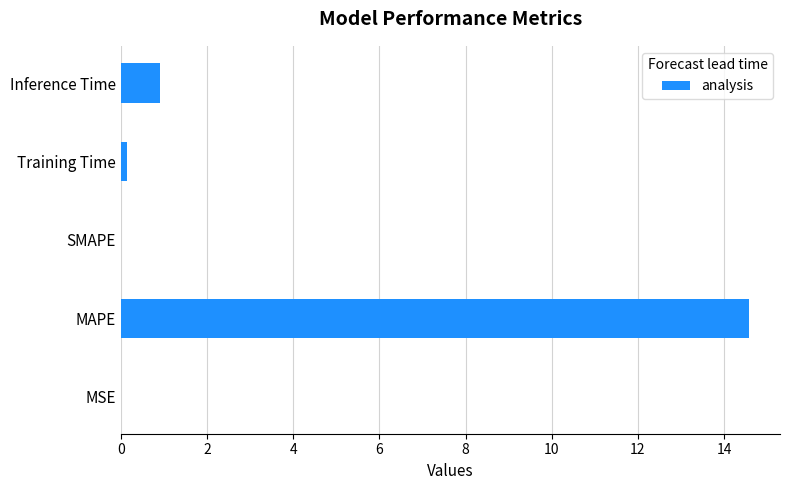

Is it true that the value at Inference Time is 0.9?

True